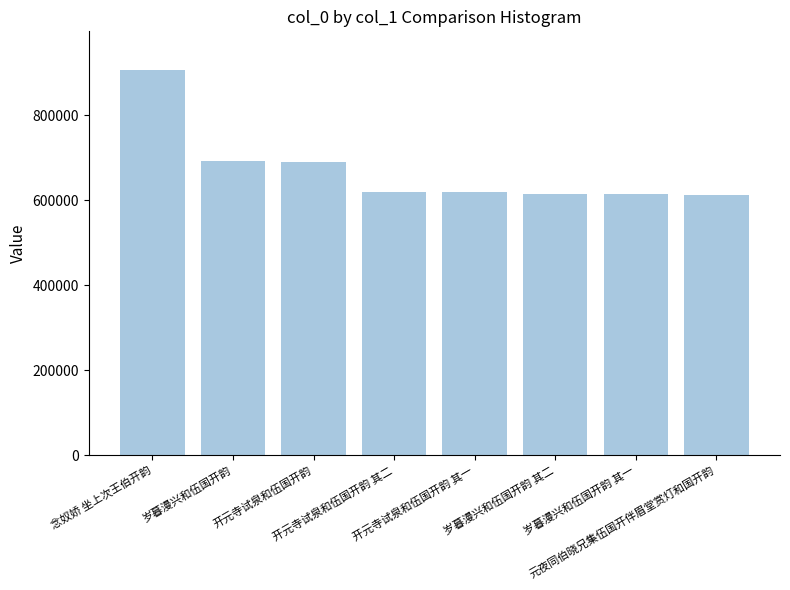

What is the label of the 2nd bar from the right?

岁暮漫兴和伍国开韵 其一